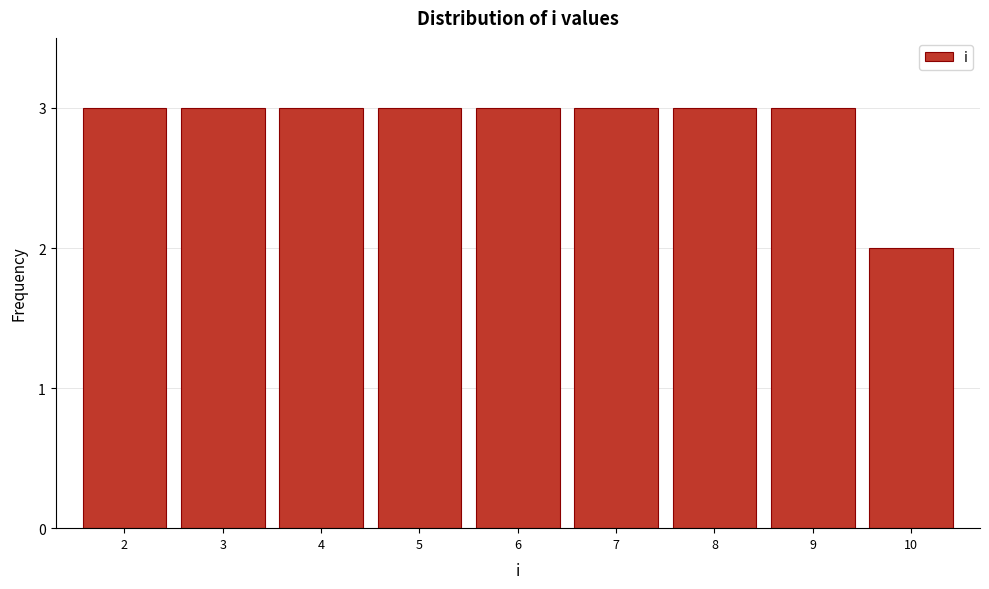

Reading left to right, list all the values displayed in this chart.

3	3	3	3	3	3	3	3	2